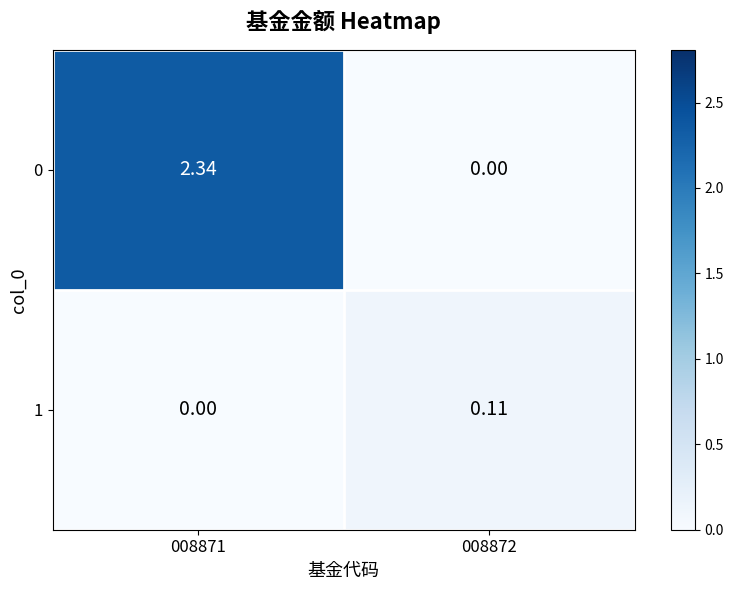

Is the value of 0 at 008871 greater than the value of 1 at 008871?

Yes